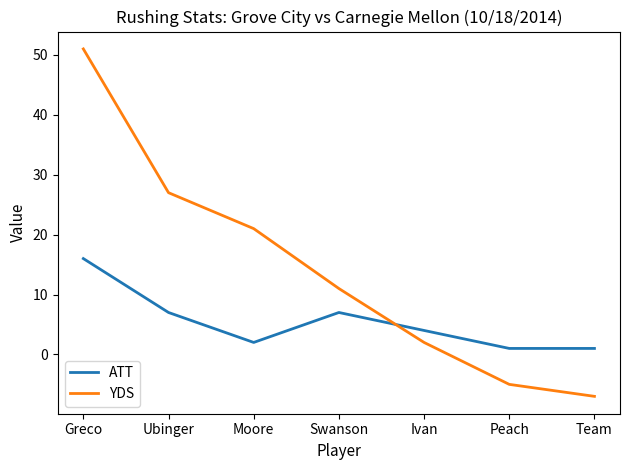

Which label corresponds to the largest value in the chart?

Greco